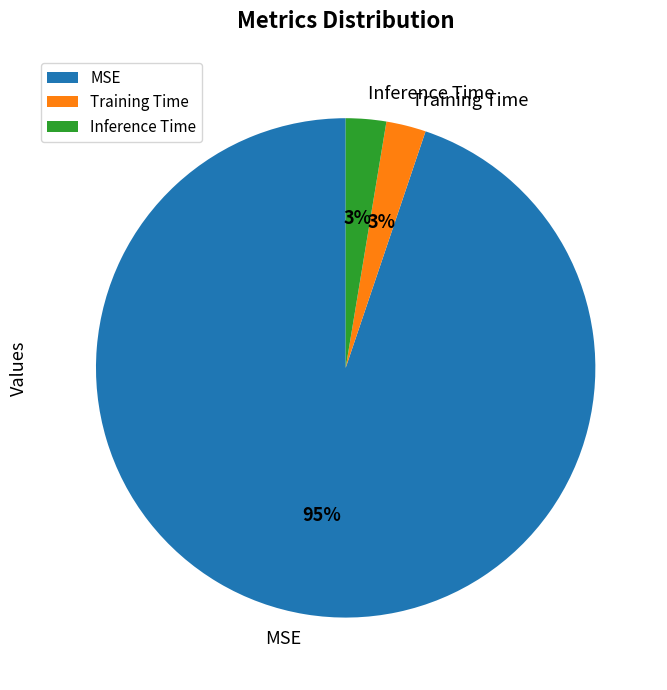

Count the number of slices in the pie.

3